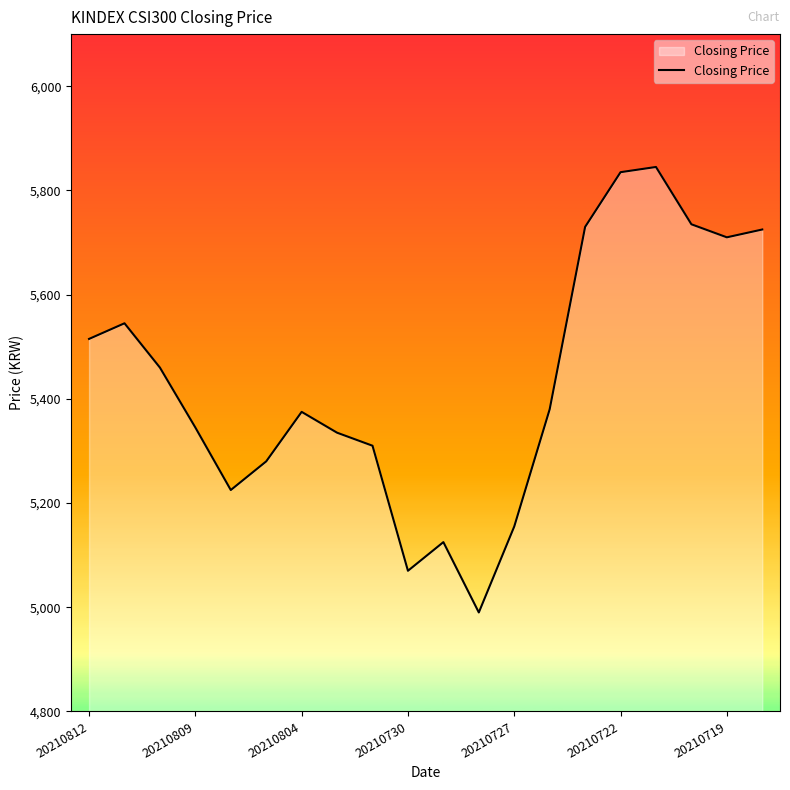

Count the number of data series in this chart.

1